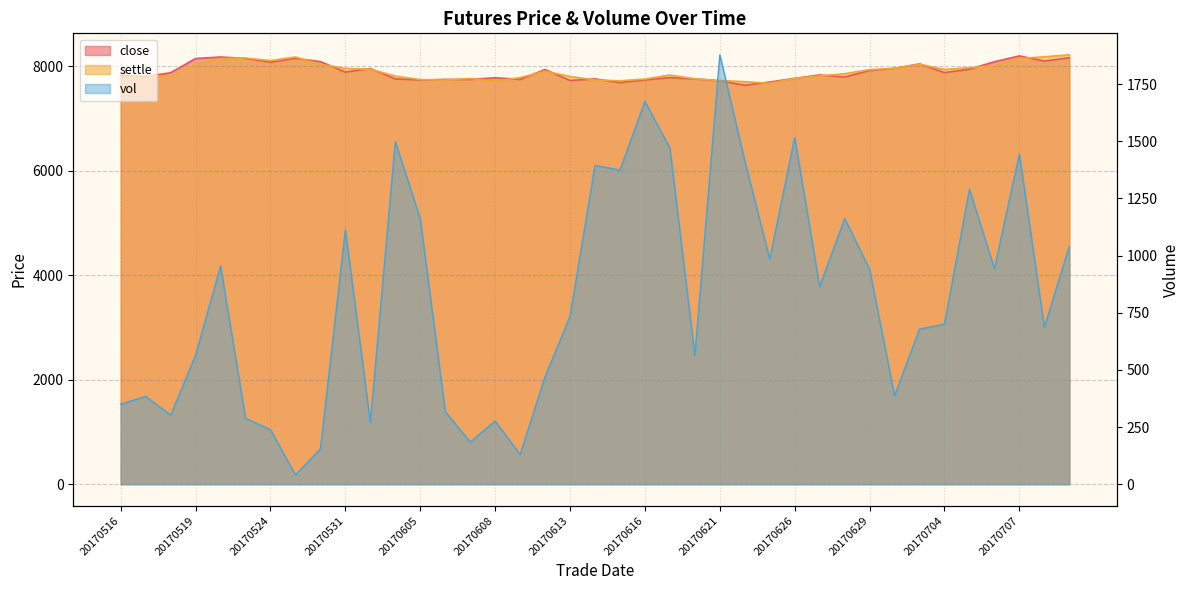

List the series in order of their peak value, lowest first.

vol, close, settle